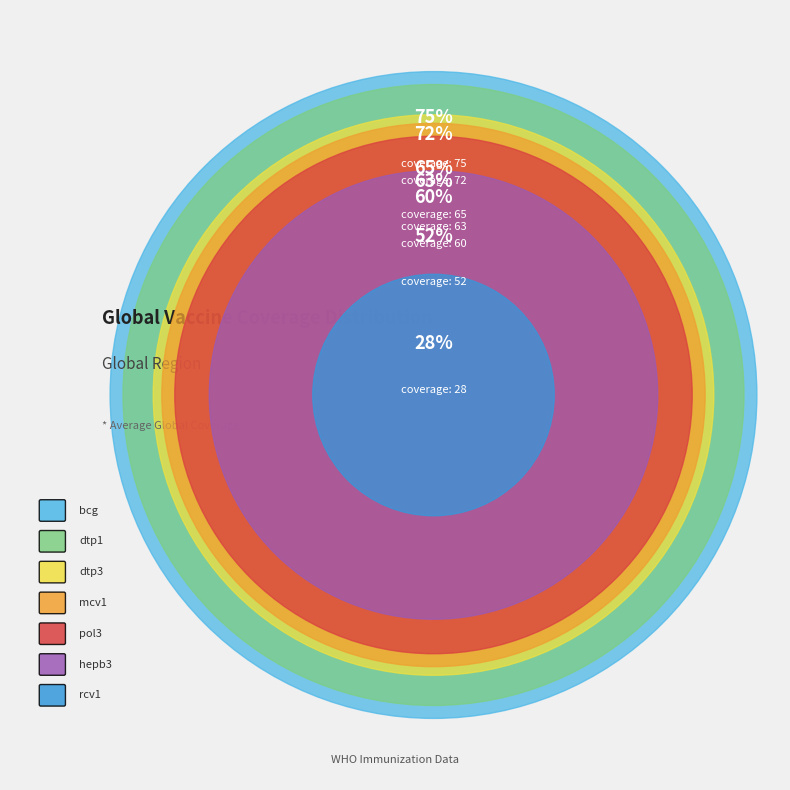

What is the change in value from dtp1 to mcv1?

-9